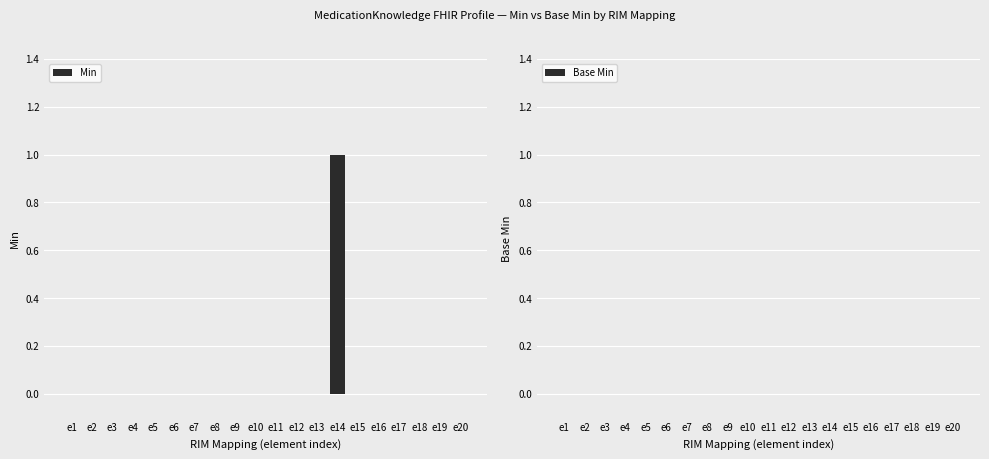

Are the bars grouped side by side (vs. stacked)?

No